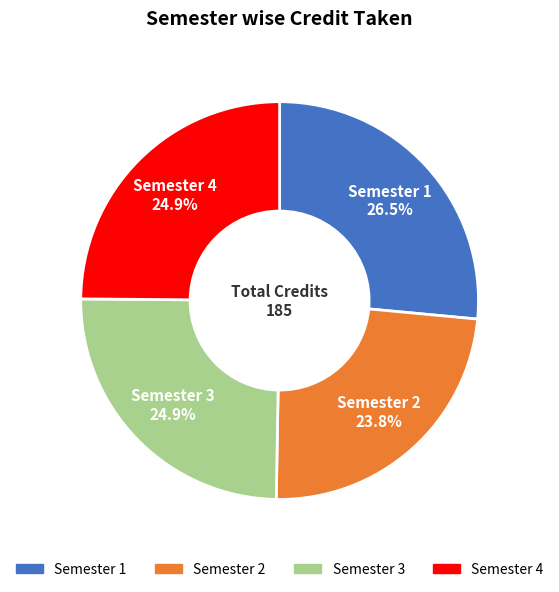

Approximately how many times larger is the value at Semester 1 compared to Semester 3?

1.1